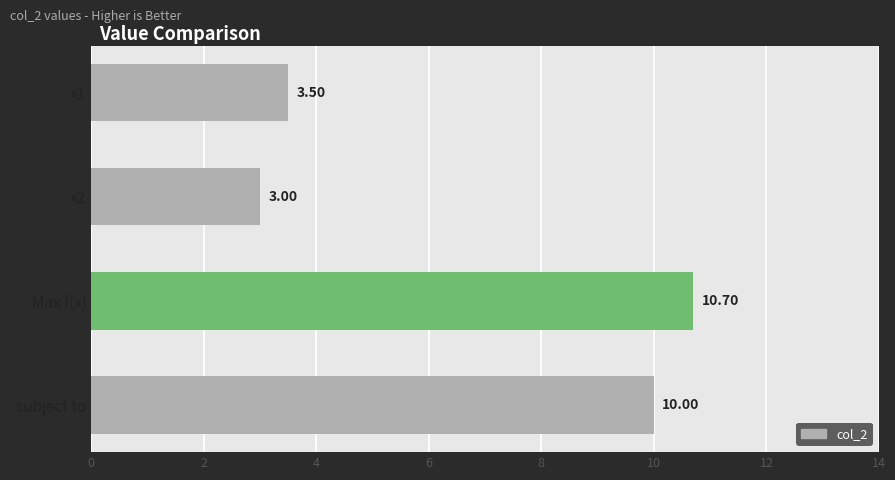

What is the difference between the second highest and minimum values?

7.0